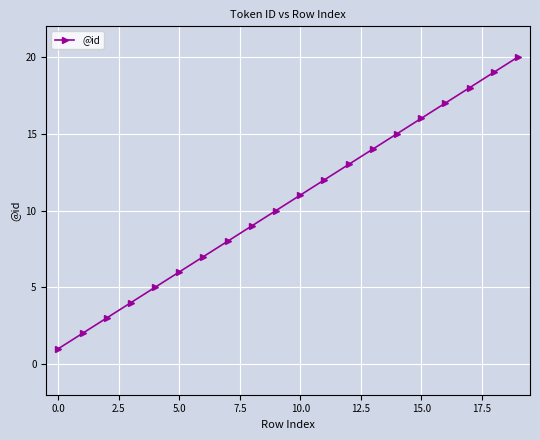

What is the maximum value shown in the chart?

20